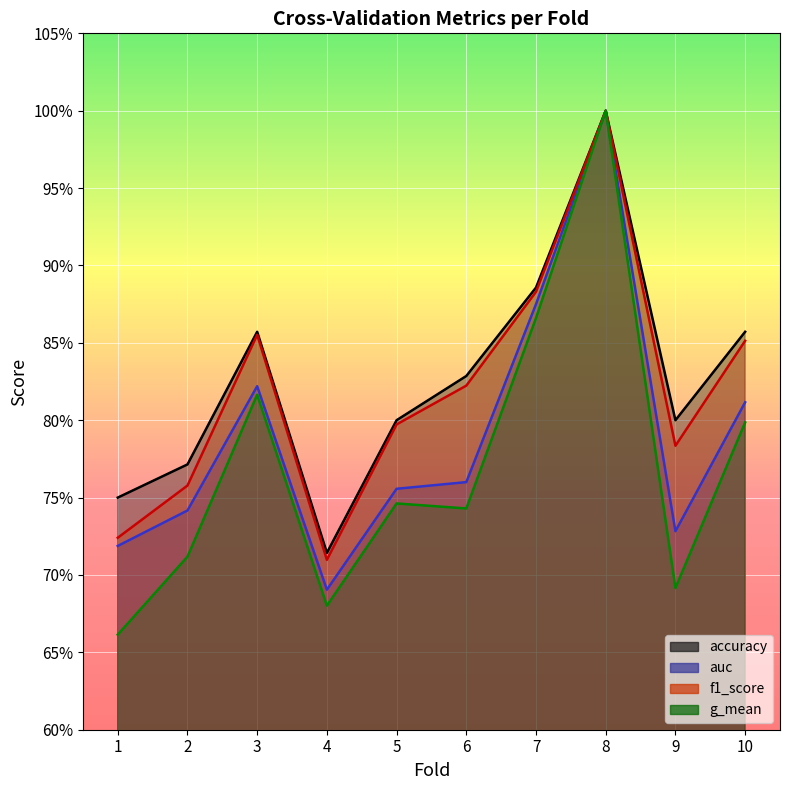

True or false: auc has more than 1 points higher than both neighbors.

True